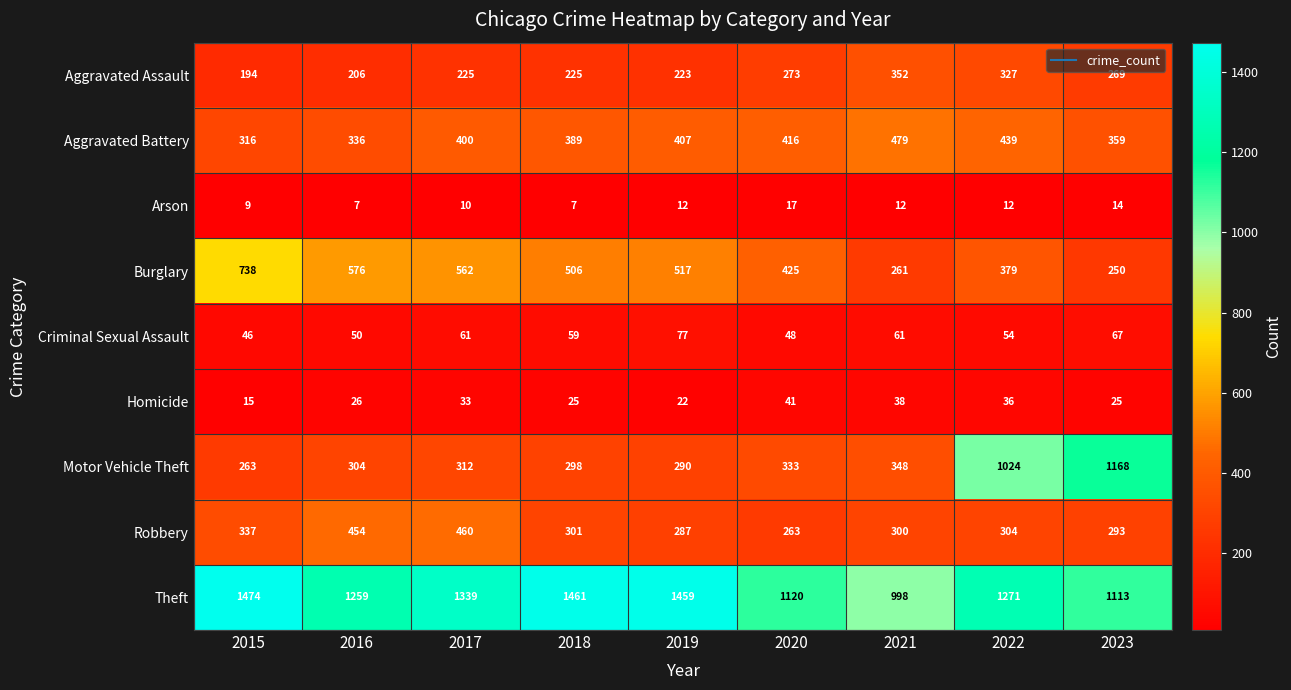

List the series in order of their peak value, highest first.

Theft, Motor Vehicle Theft, Burglary, Aggravated Battery, Robbery, Aggravated Assault, Criminal Sexual Assault, Homicide, Arson